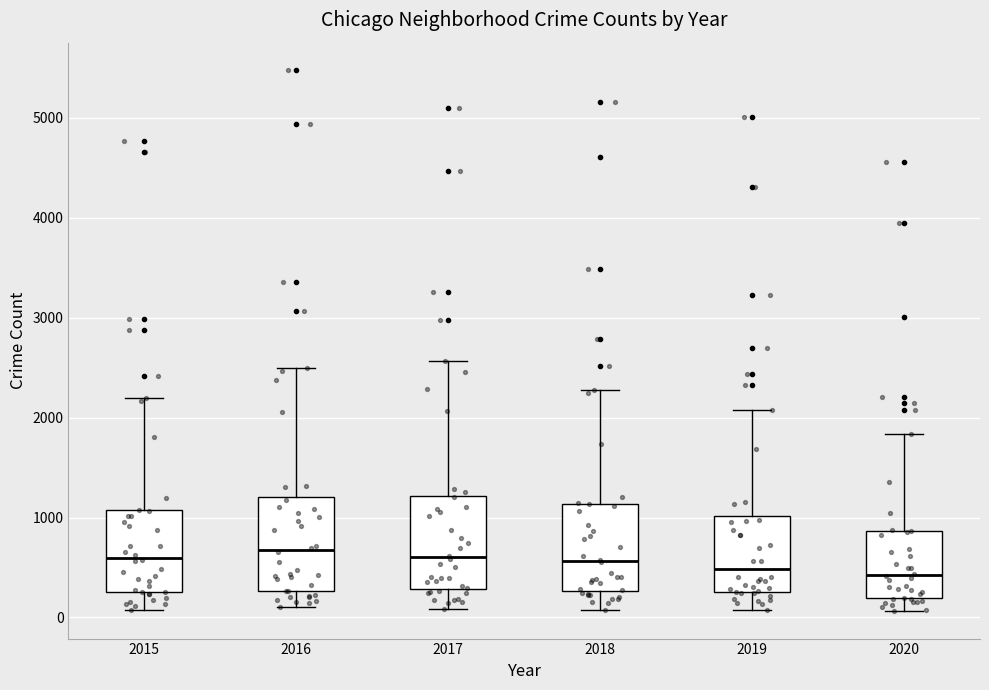

Reading left to right, read every box against the y-axis: the position of its median line, the range the box covers, and the ends of its whiskers. The values are not printed on the chart, so give them approximately, as read against the axis.

2015: median 600, box 300 to 1100, whiskers 100 to 2200
2016: median 700, box 300 to 1200, whiskers 100 to 2500
2017: median 600, box 300 to 1200, whiskers 100 to 2600
2018: median 600, box 300 to 1100, whiskers 100 to 2300
2019: median 500, box 300 to 1000, whiskers 100 to 2100
2020: median 400, box 200 to 900, whiskers 100 to 1800